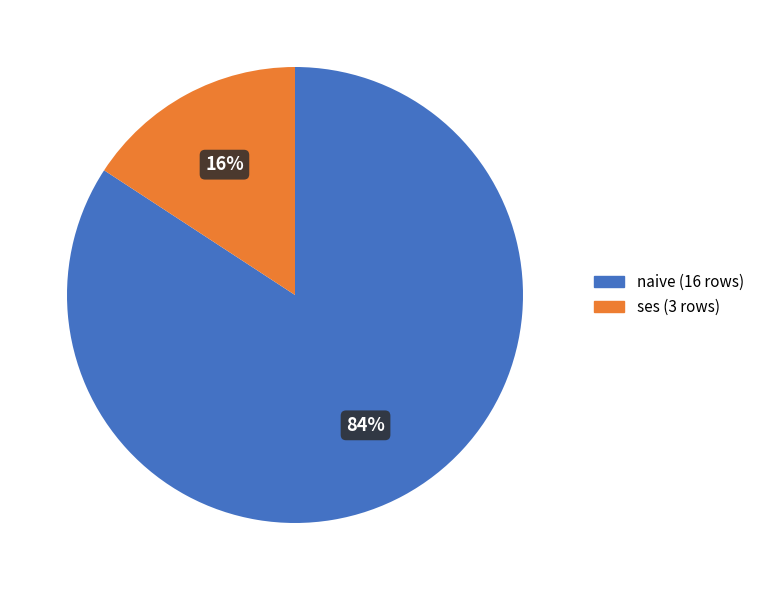

How many slices are in this pie chart?

2